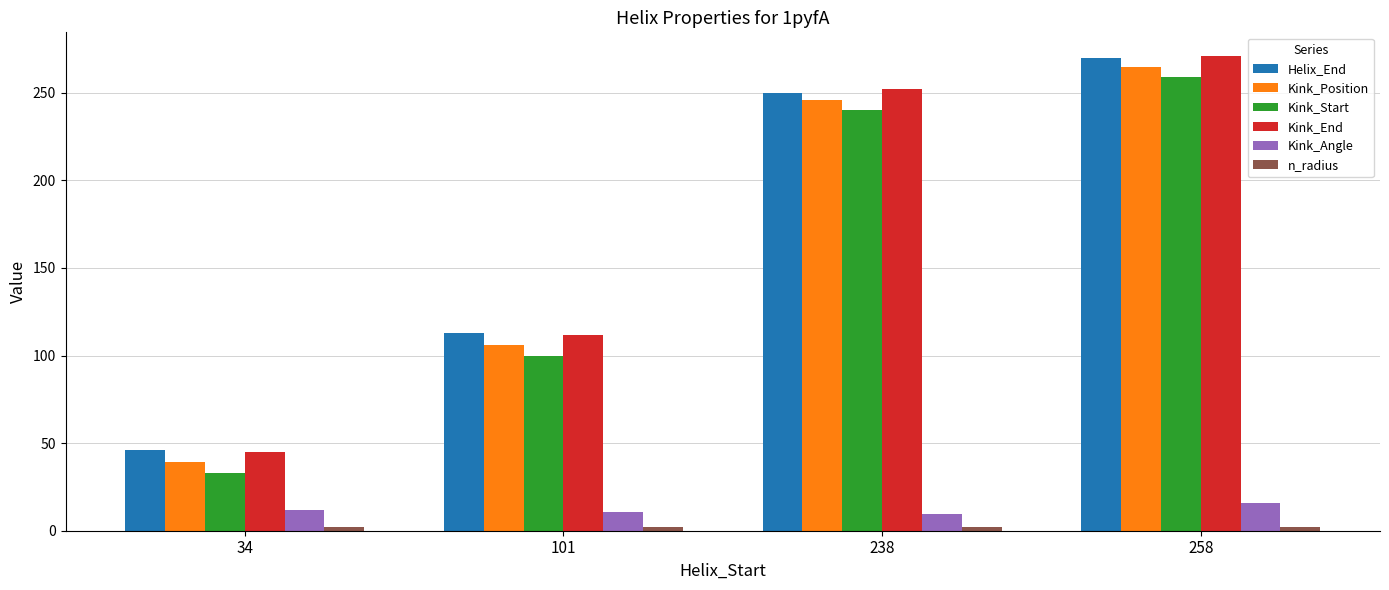

Is it true that Helix_End equals 250.0 at 238?

True